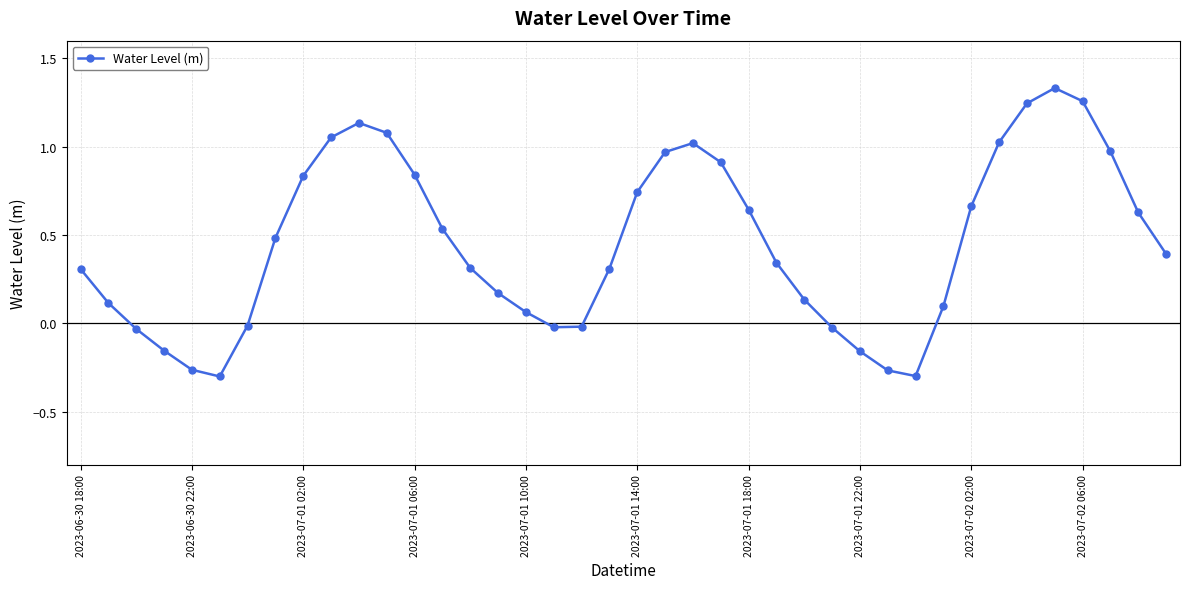

What is the difference between the second highest and minimum values?

1.6